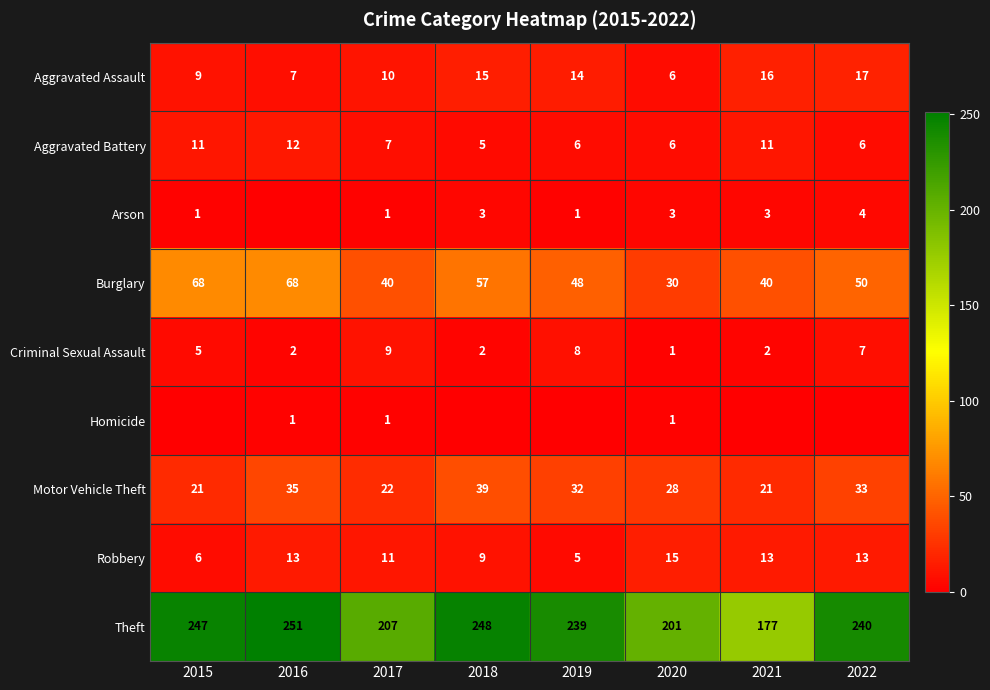

Is it true that Robbery equals 13 at 2016?

True